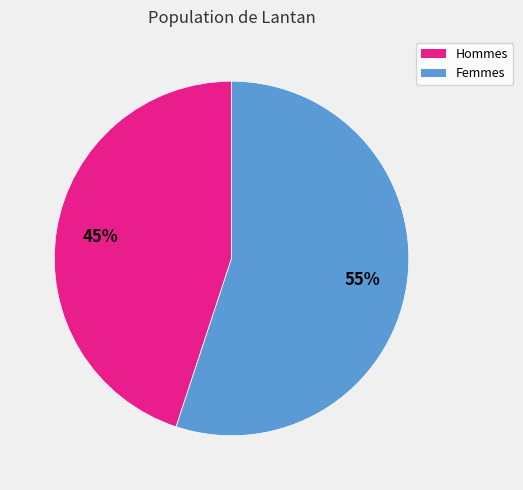

To the nearest percent, what is the difference between the largest and smallest slice percentages?

10%